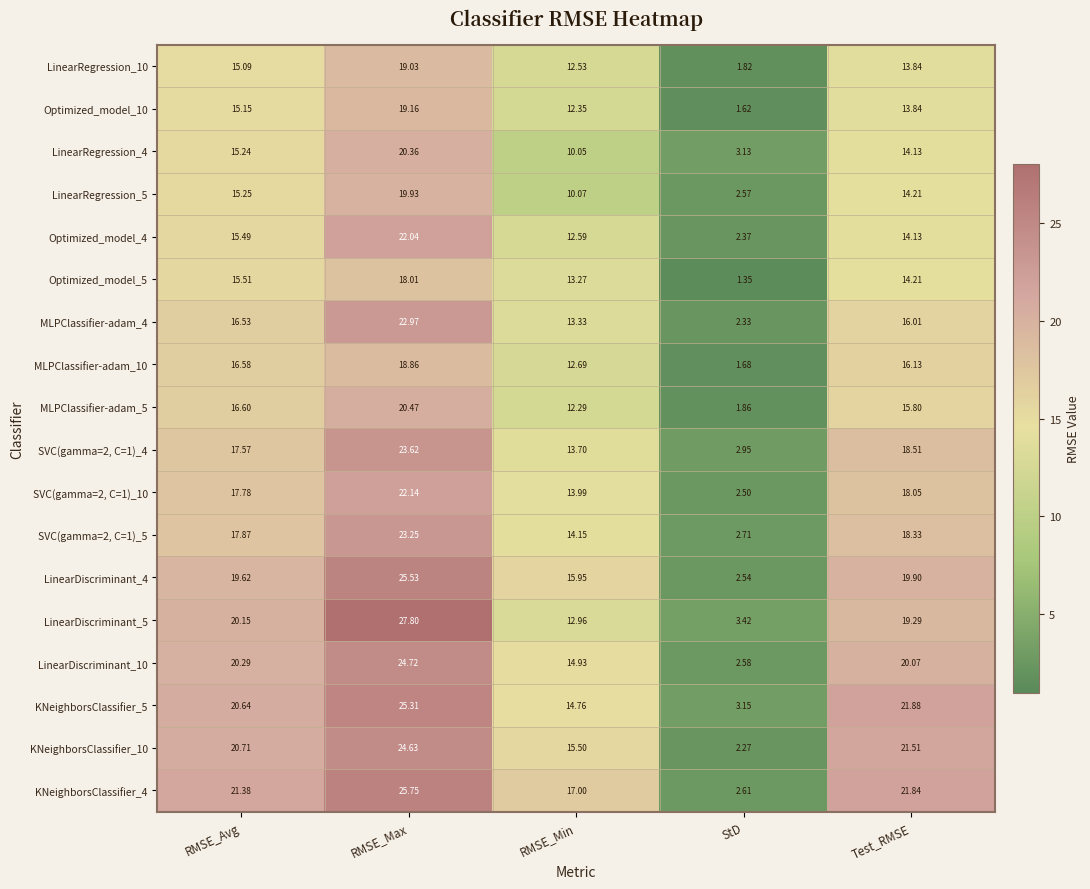

Count the number of data series in this chart.

18